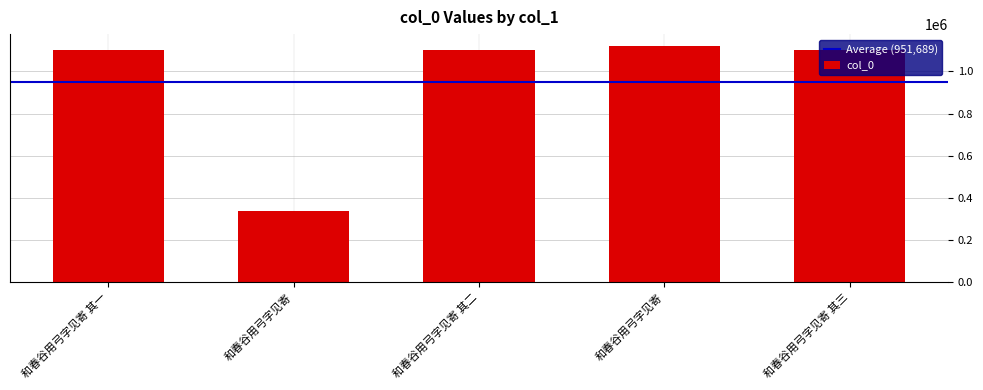

Does the chart contain stacked bars?

No